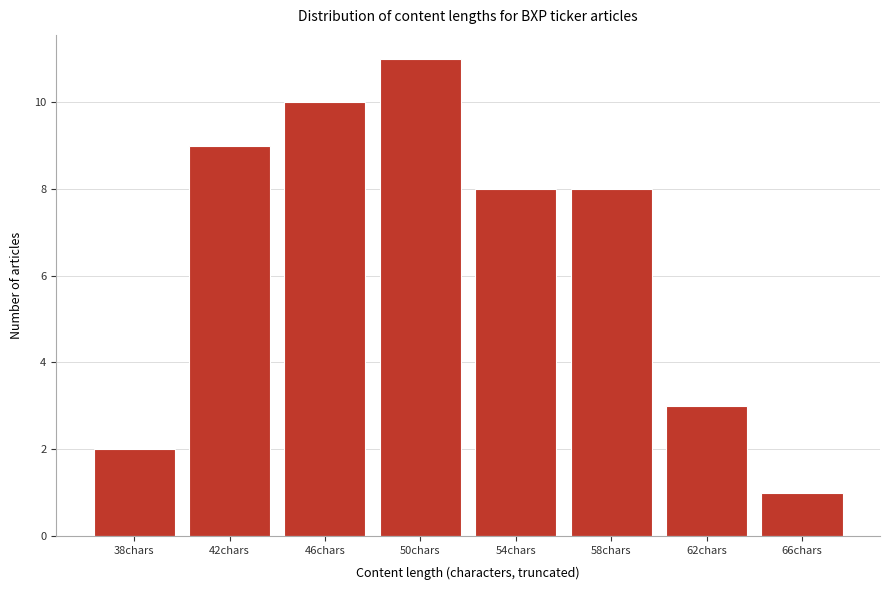

Reading left to right, list all the values displayed in this chart.

38chars=2	42chars=9	46chars=10	50chars=11	54chars=8	58chars=8	62chars=3	66chars=1